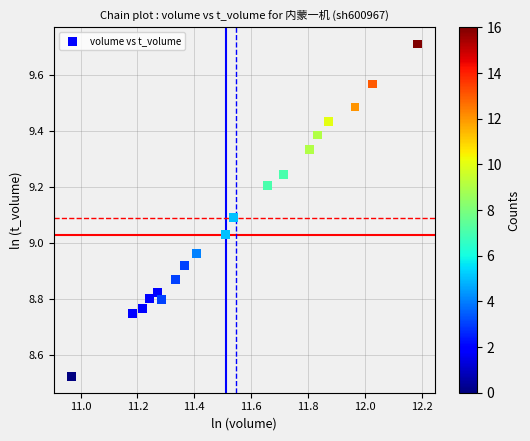

What is the range of Y values (max minus min)?

1.2